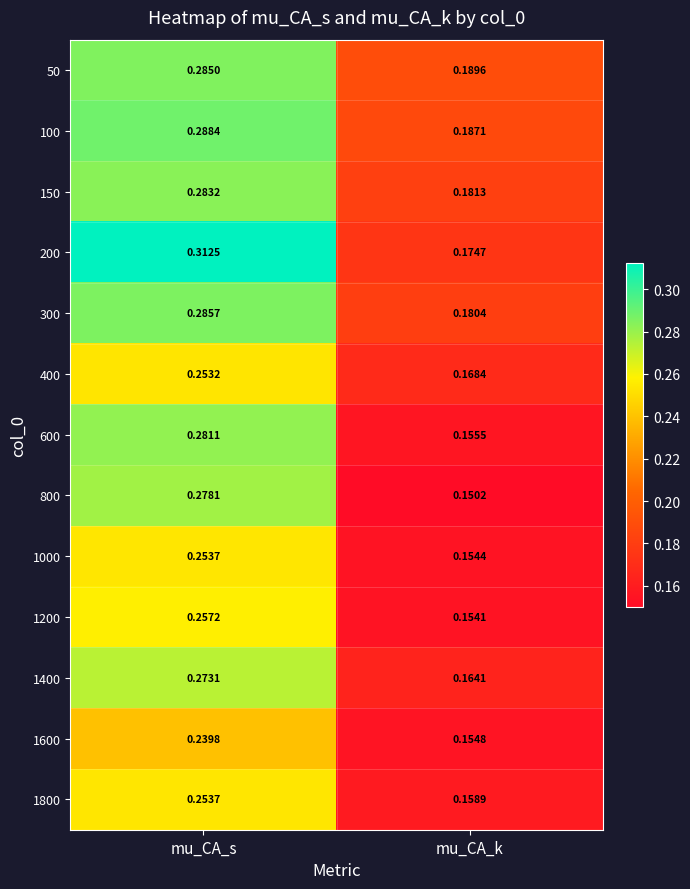

List the labels in order of 1600 value, largest first.

mu_CA_s, mu_CA_k